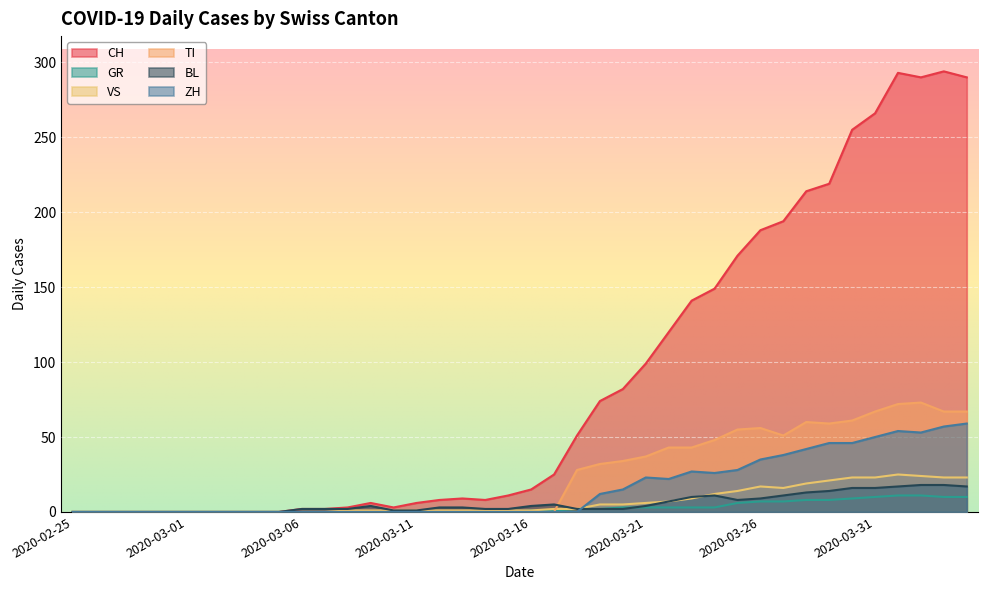

What is the difference between the maximum and minimum values in the BL series?

18